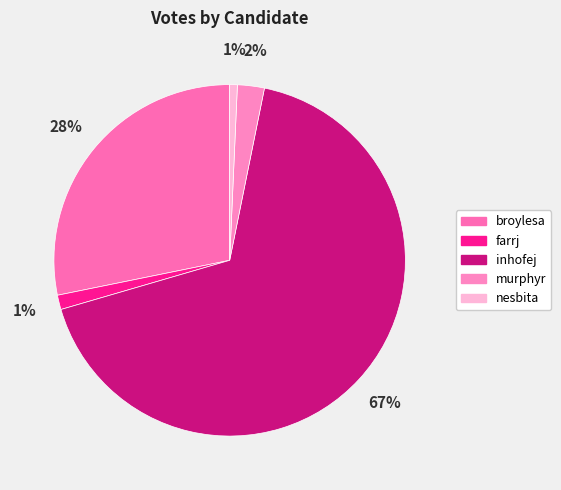

Does murphyr account for over 50% of the chart?

No